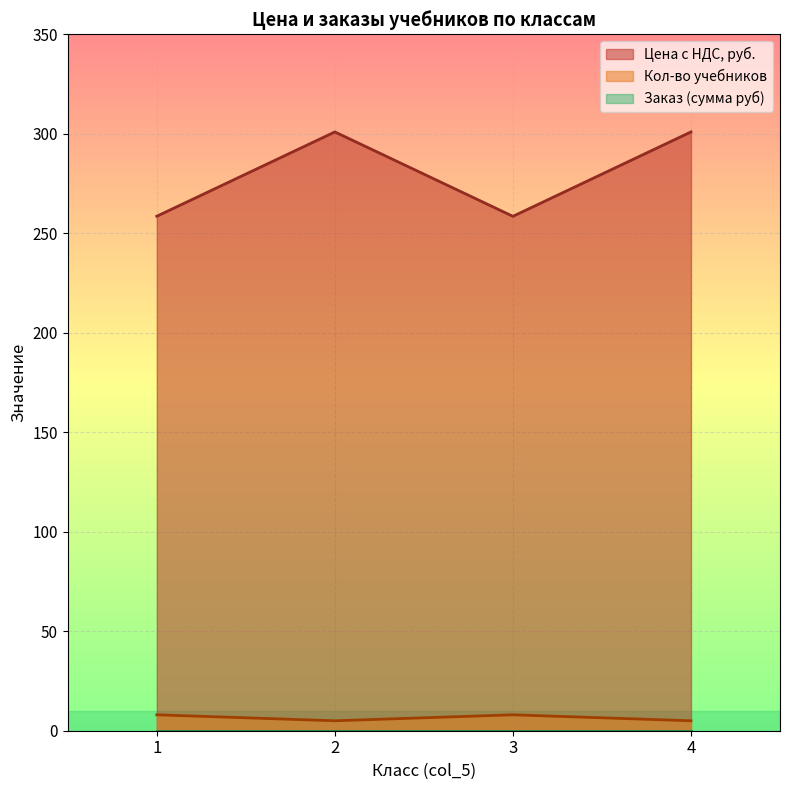

What is the maximum value shown in the chart?

300.9